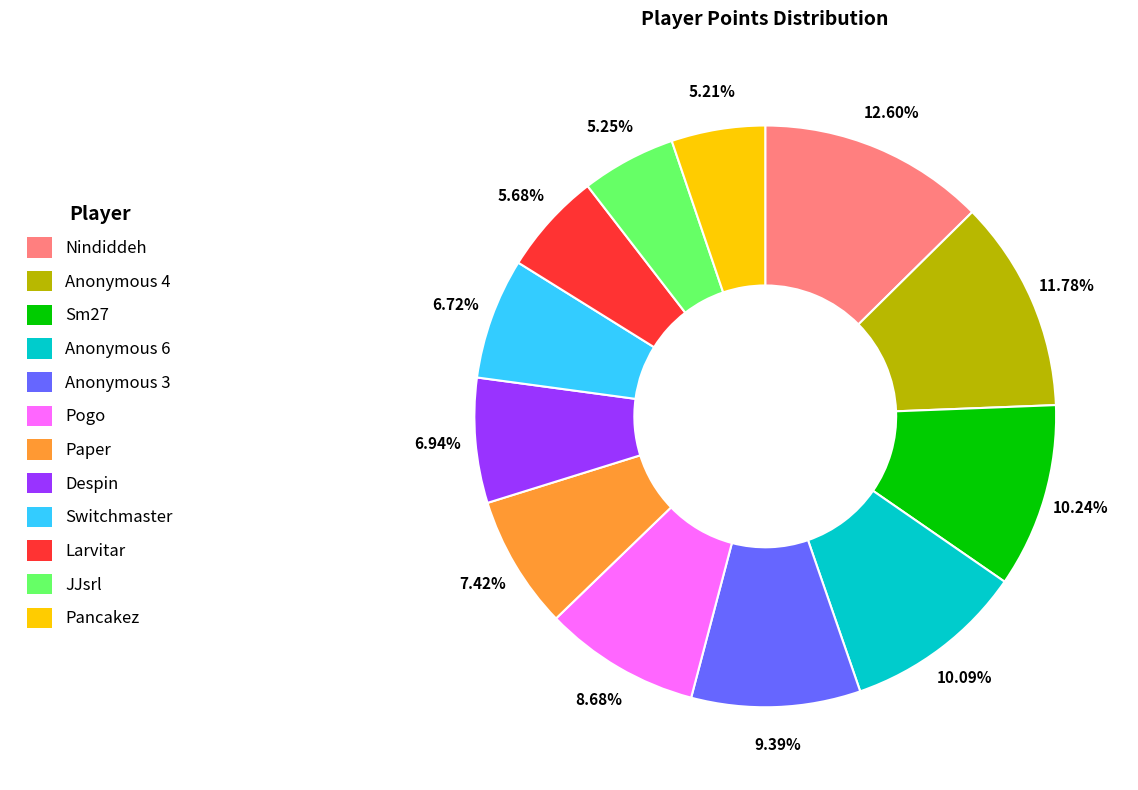

To the nearest percent, what is the average slice percentage?

8%